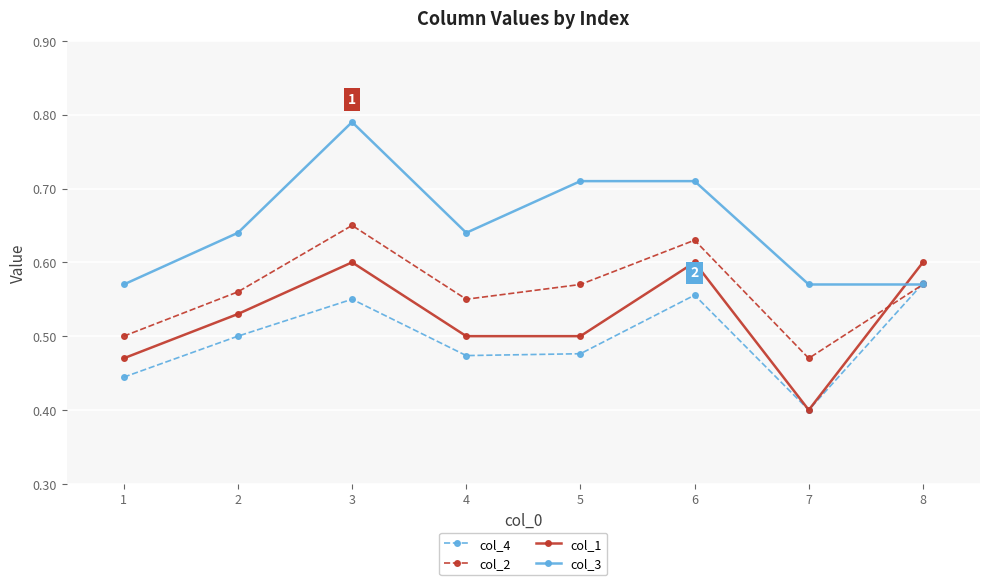

Where do col_1 and col_2 first cross each other?

7 and 8